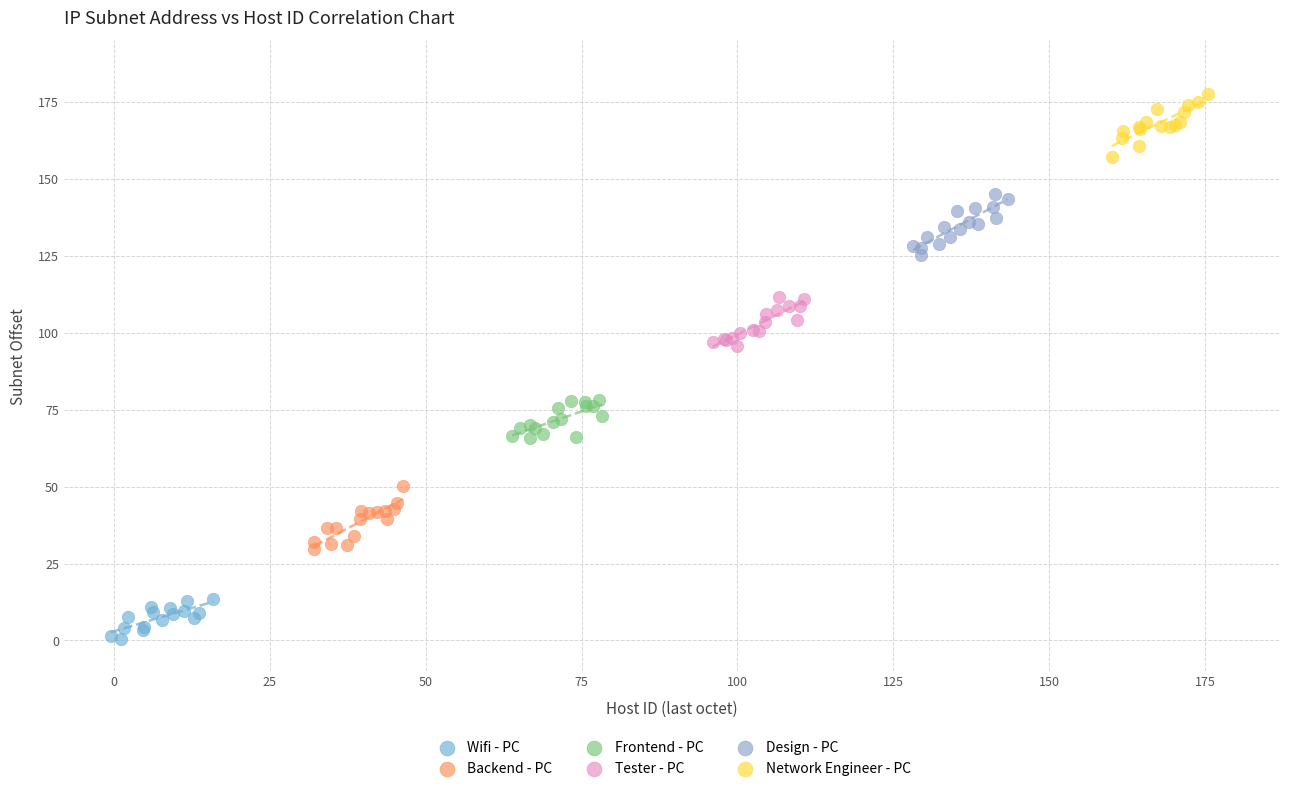

What are all the series names shown in the legend?

Wifi - PC, Backend - PC, Frontend - PC, Tester - PC, Design - PC, Network Engineer - PC